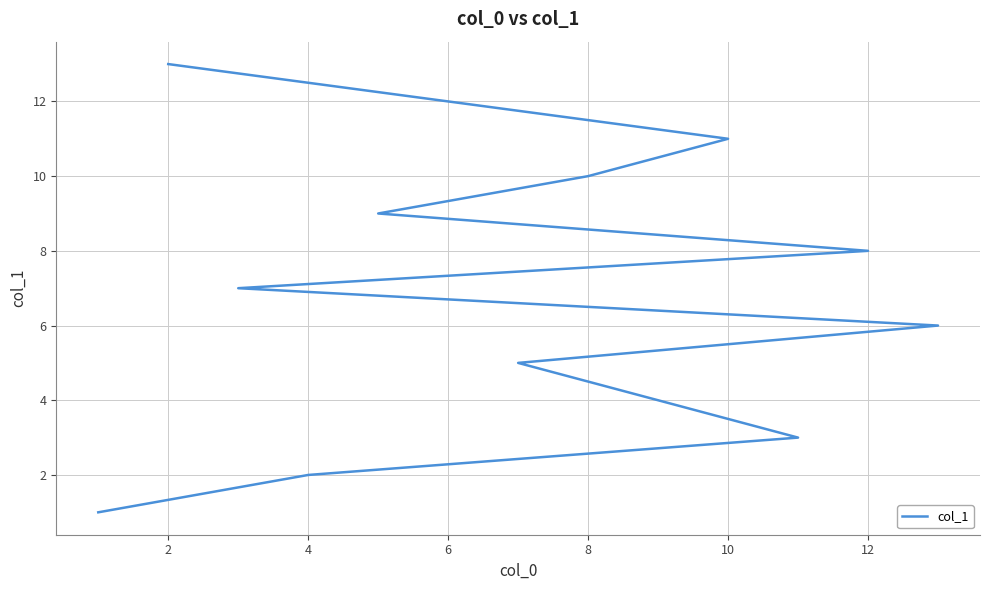

How many lines are shown in the chart?

1